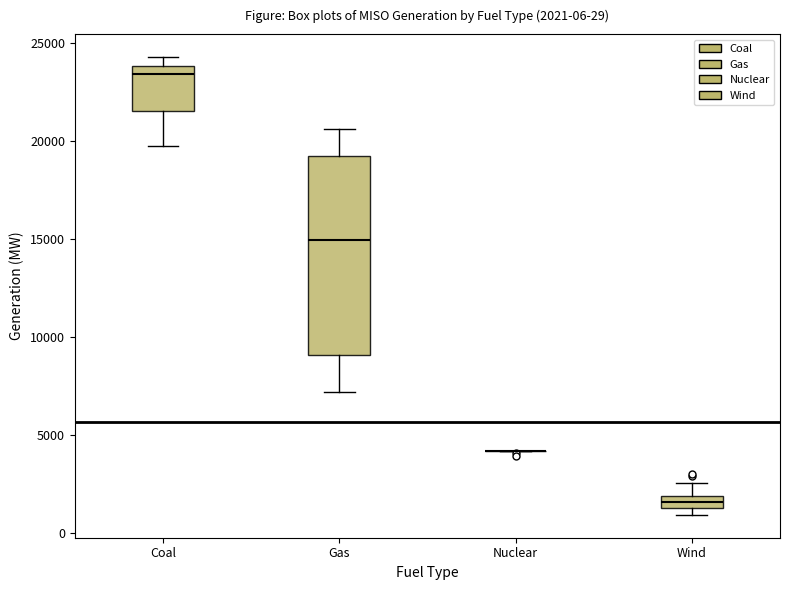

Comparing the boxes themselves (not the whiskers), which one is the tallest?

Gas